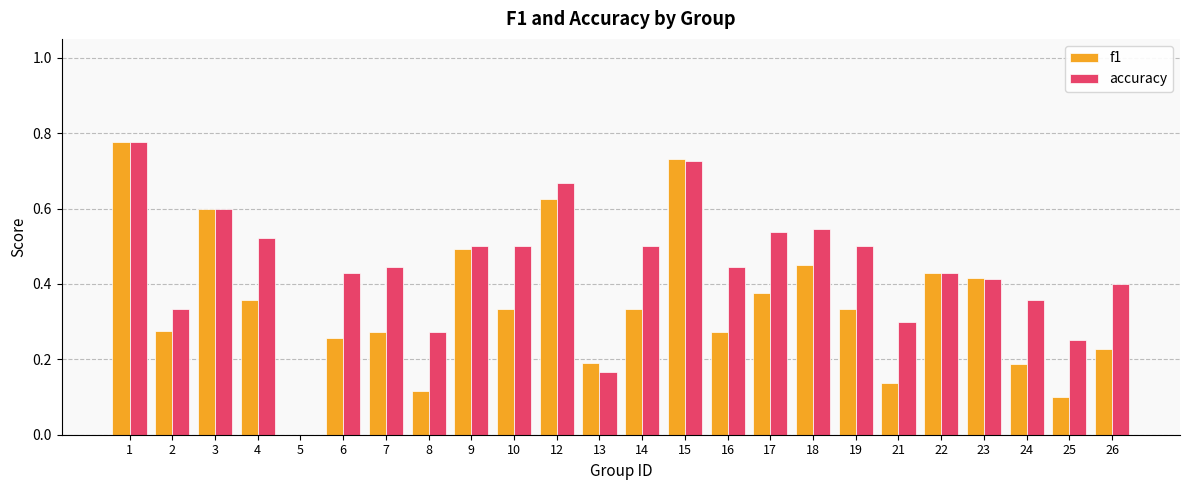

Are the bars grouped side by side (vs. stacked)?

Yes